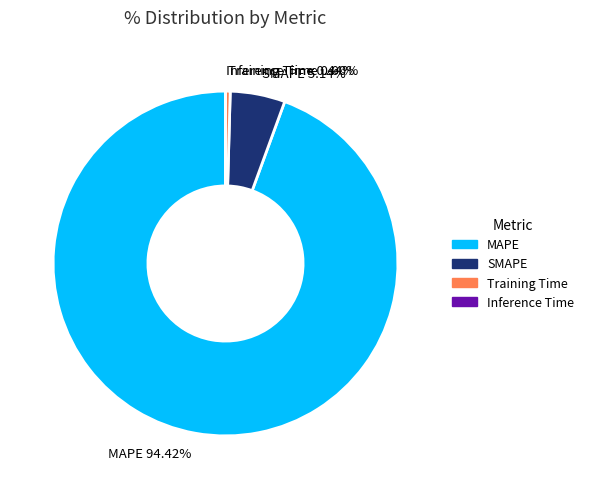

Combined, do SMAPE and Training Time account for over 50%?

No